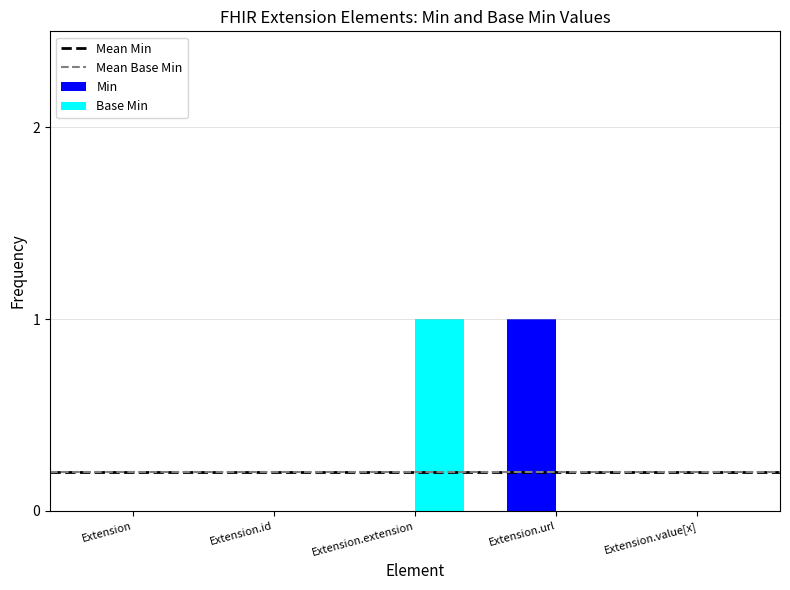

True or false: Min has a value of 2 at Extension.url.

False